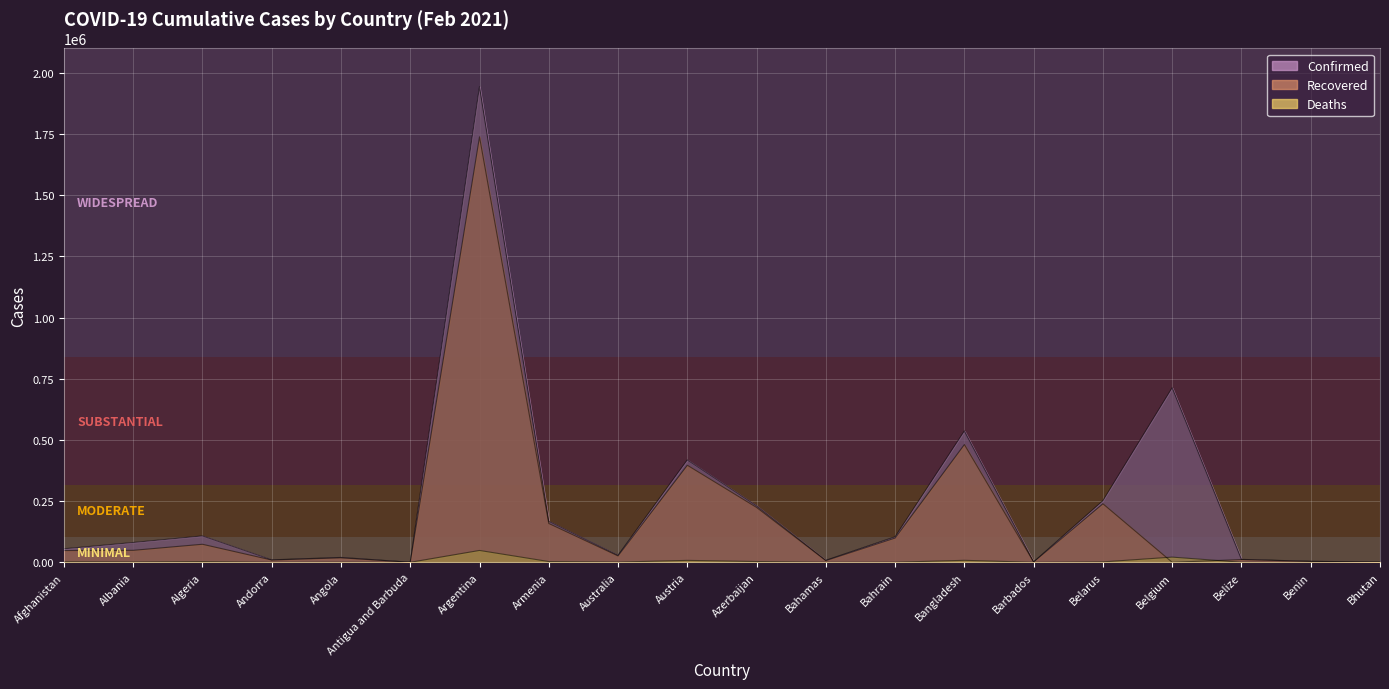

In Confirmed, how many points are lower than both neighbors (excluding endpoints)?

5